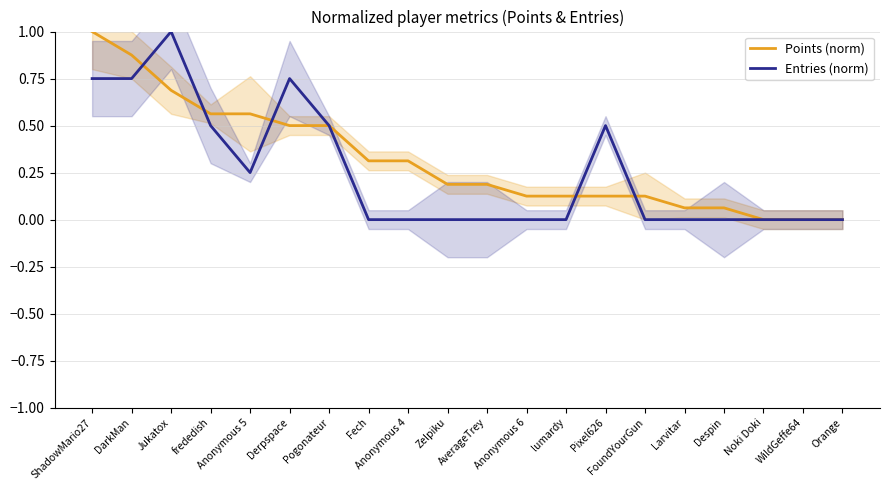

Which series has the largest total across all categories?

Points (norm)